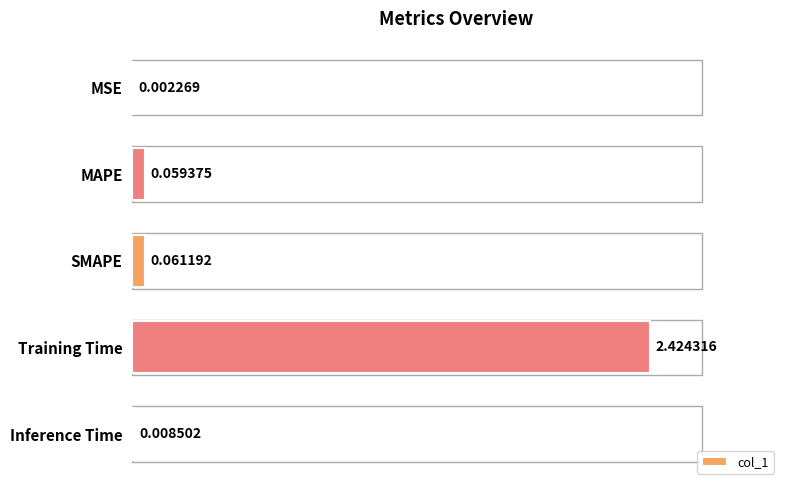

Where is the data nearest to the value 1?

SMAPE